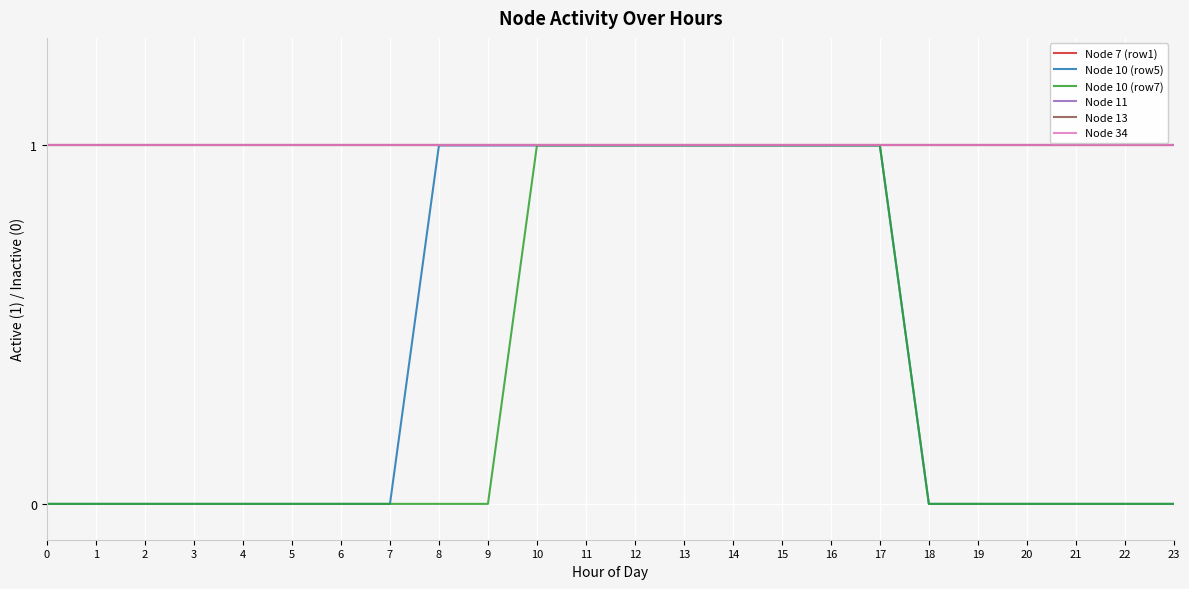

How many lines are shown in the chart?

6